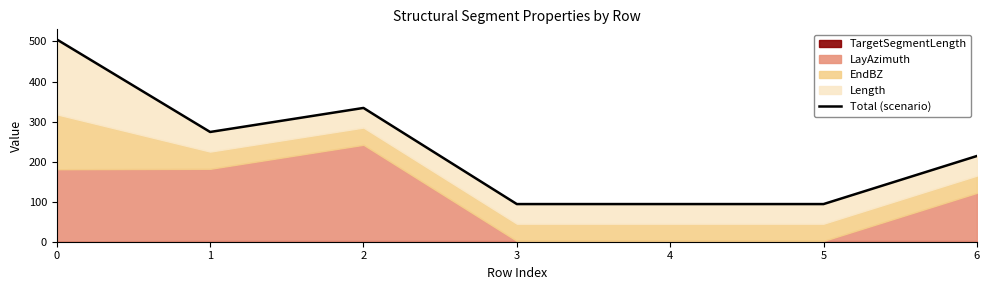

The value at 6 is 214. True or false?

True